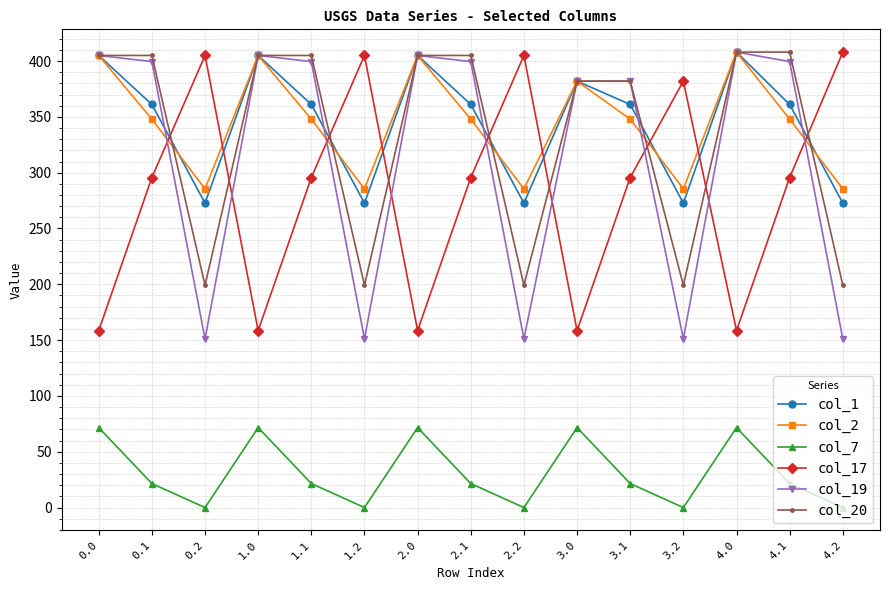

Which series has the widest spread of values?

col_19